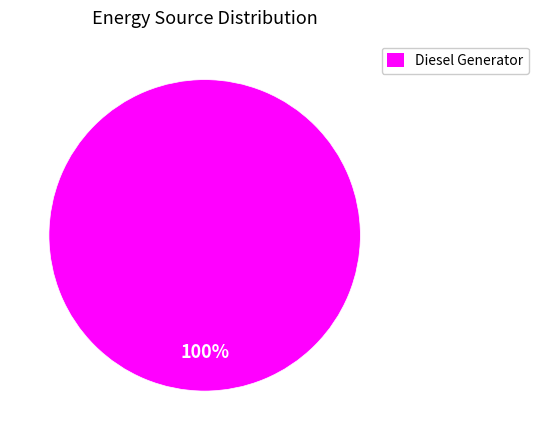

Is there any slice that represents more than half of the pie?

Yes